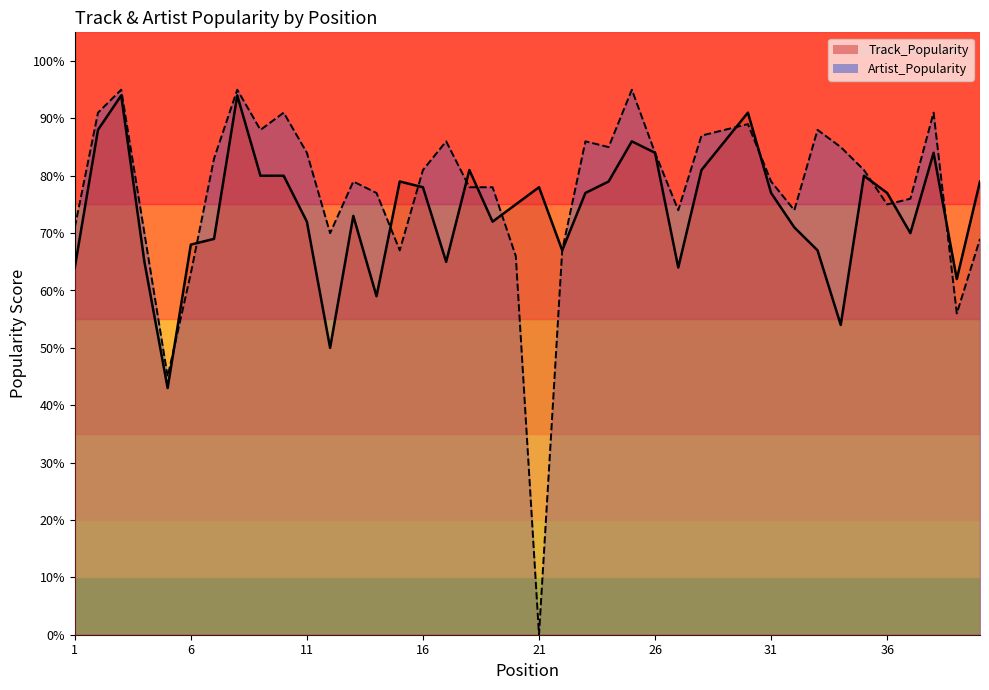

Which series has the largest range (max minus min)?

Artist_Popularity